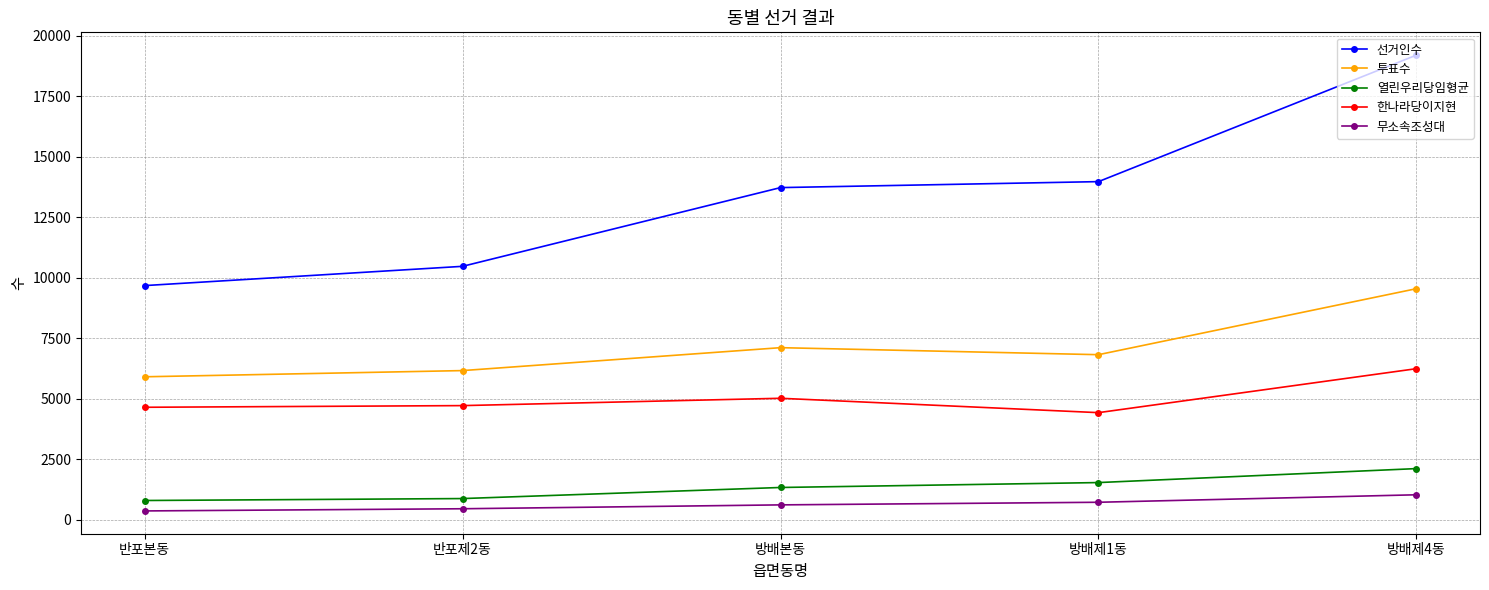

What is the maximum value for 무소속조성대?

1041